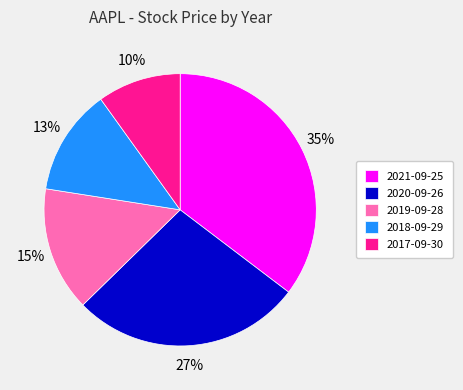

To the nearest percent, what is the difference between the largest and smallest slice percentages?

25%